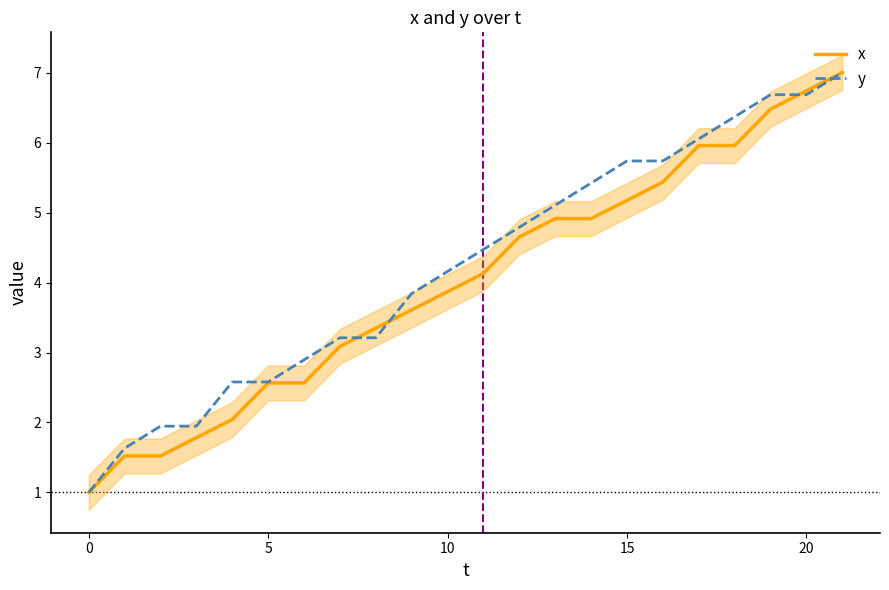

Is it true that x equals 5.2 at 15?

True